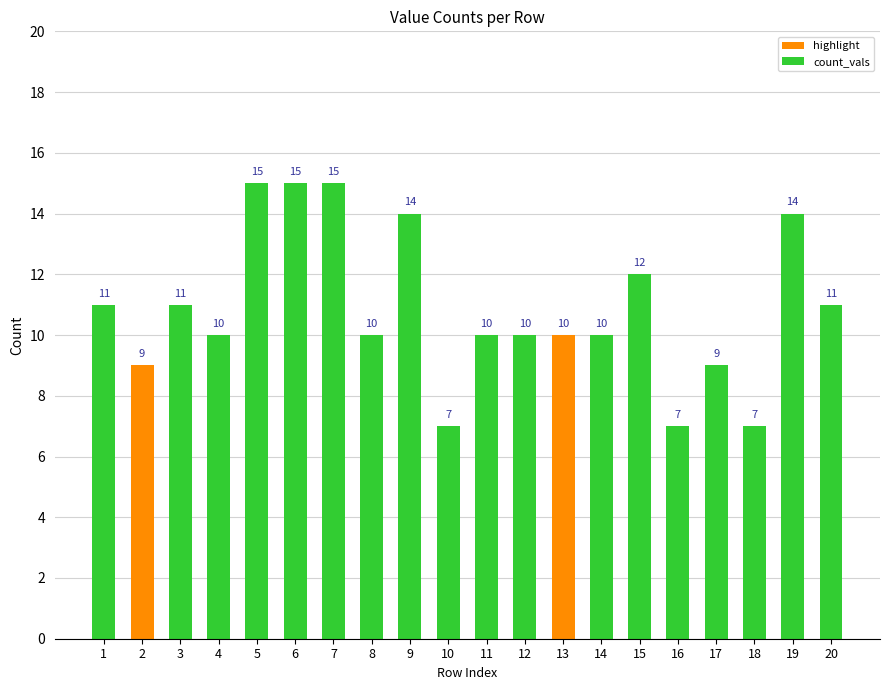

Reading right to left, what are all the values shown in this chart?

20=11	19=14	18=7	17=9	16=7	15=12	14=10	13=10	12=10	11=10	10=7	9=14	8=10	7=15	6=15	5=15	4=10	3=11	2=9	1=11